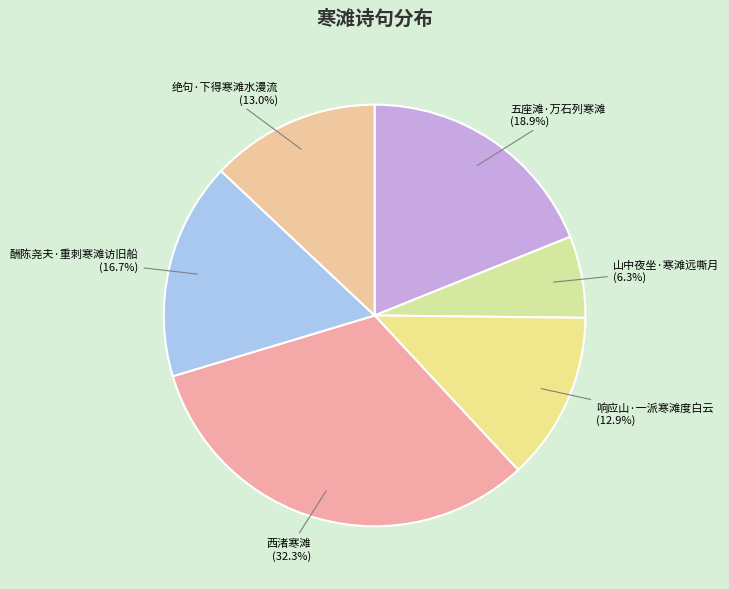

To the nearest percent, what is the average slice percentage?

17%